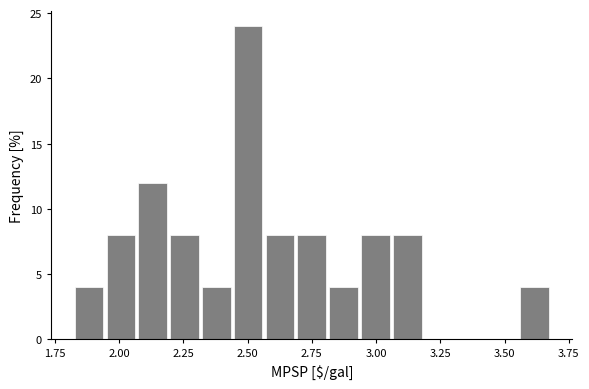

Around what value on the x-axis is the tallest bar? Give the approximate position of its centre, as read against the axis.

2.50